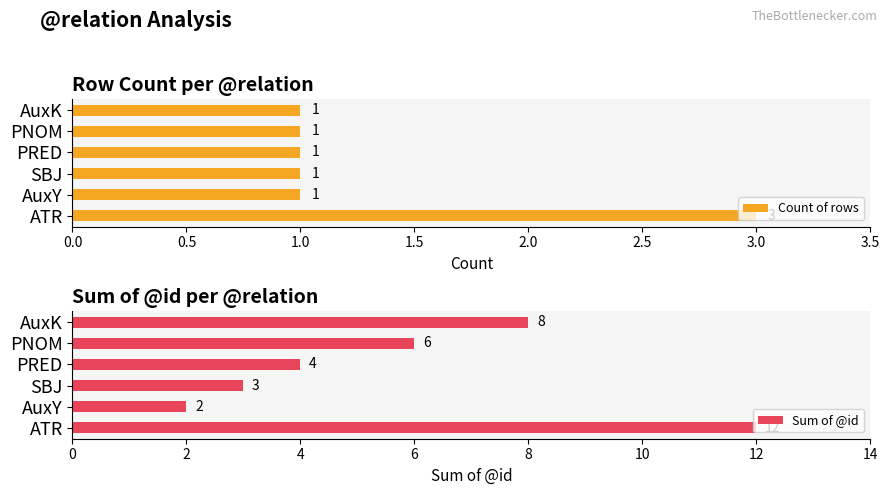

Reading left to right, what are all the values shown in this chart?

Count of rows: 0.0=3	0.5=1	1.0=1	1.5=1	2.0=1	2.5=1
Sum of @id: 0.0=12	0.5=2	1.0=3	1.5=4	2.0=6	2.5=8